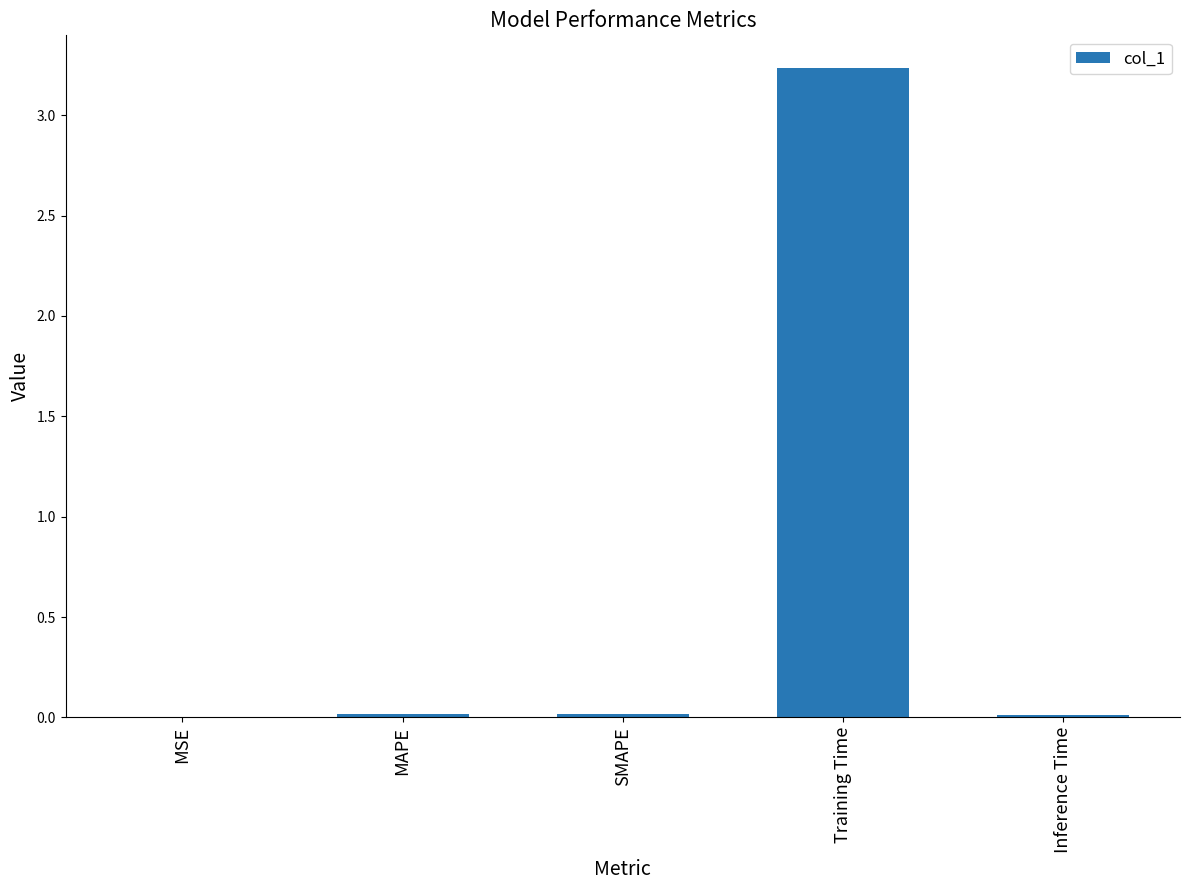

Which category has the highest value across all series?

Training Time